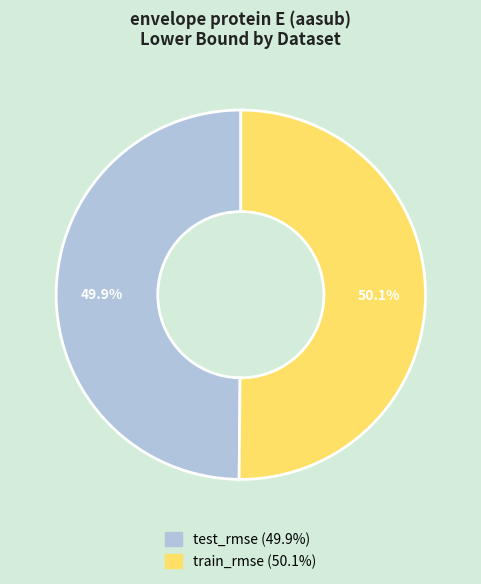

True or false: train_rmse accounts for 60% of the total.

False